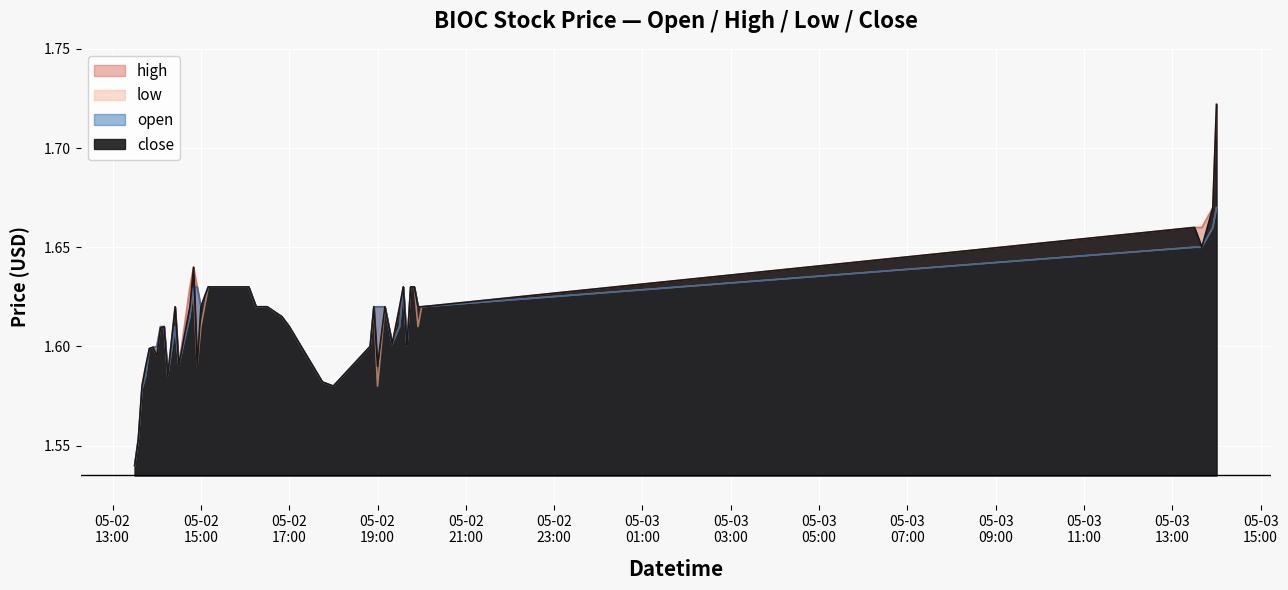

Is it true that high equals 0.5 at 2022-05-02 14:05:00?

False